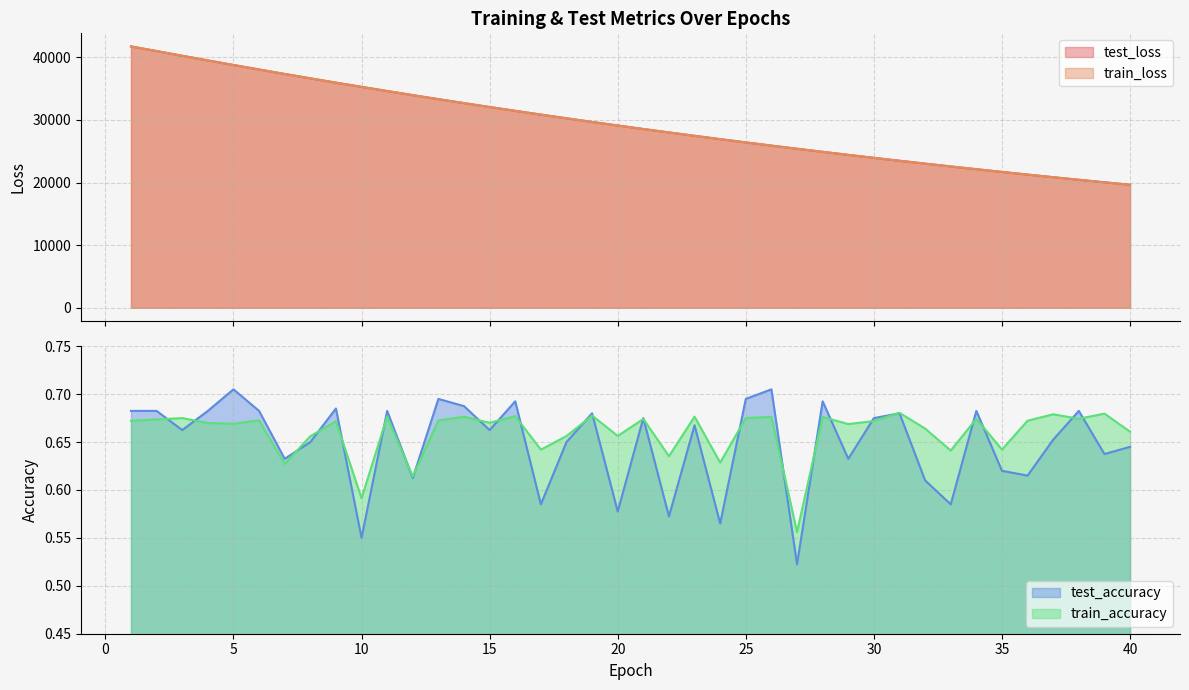

What is the value of the train_accuracy point at the 37th from the left?

0.7